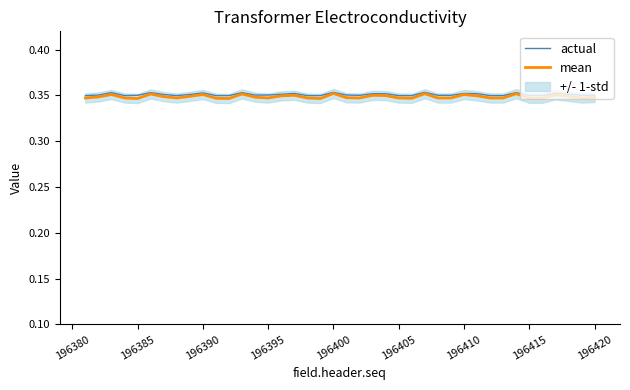

Is it true that mean equals 0.1 at 196395?

False